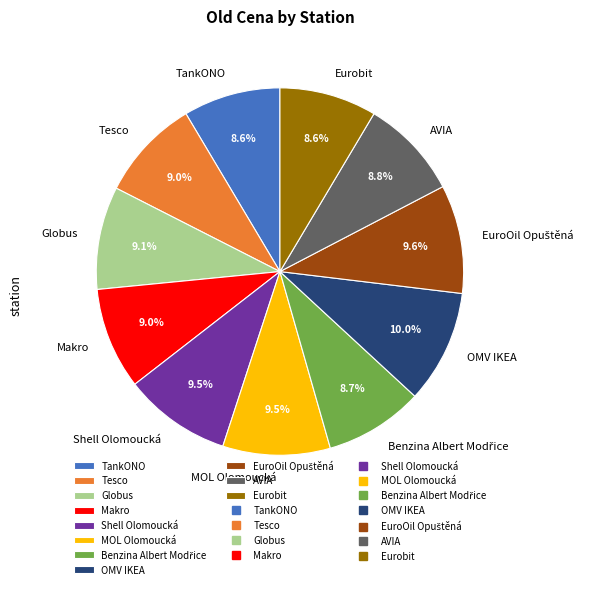

Is there a majority slice in this chart?

No